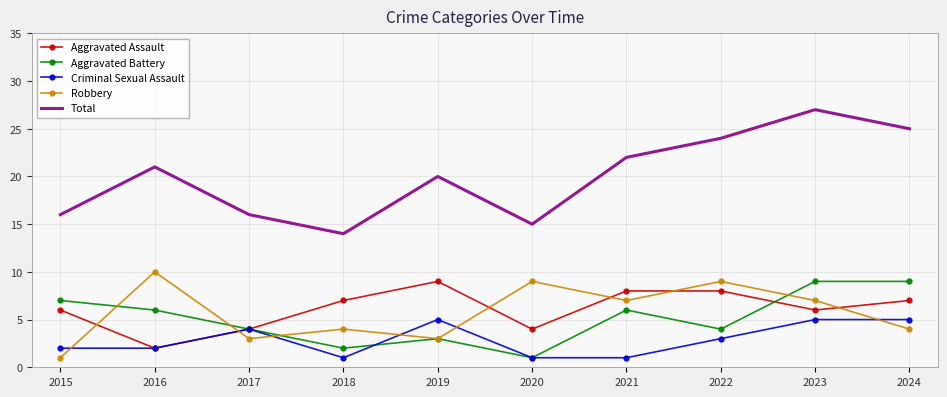

The value of Aggravated Assault at 2024 is 7. True or false?

True